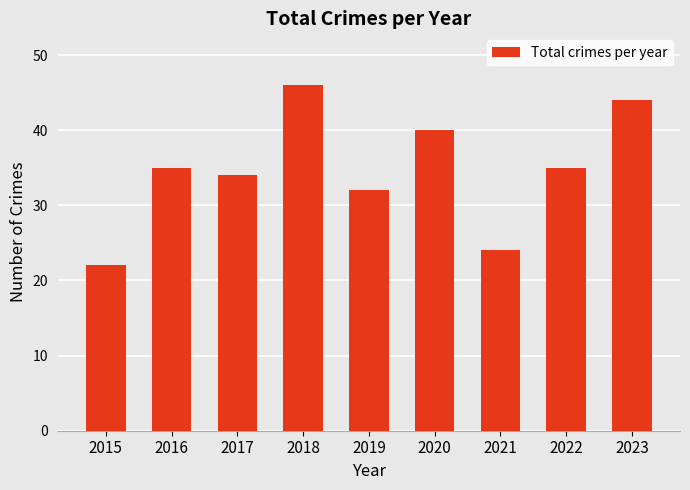

How many categories are shown in the chart?

9